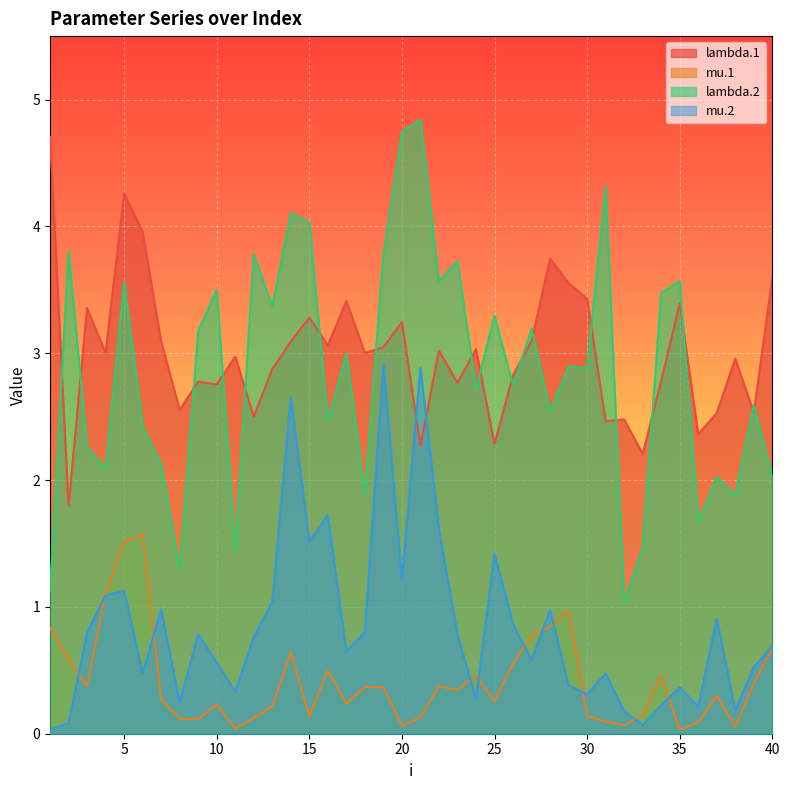

What is the value of the mu.2 point at the 19th from the left?

2.9